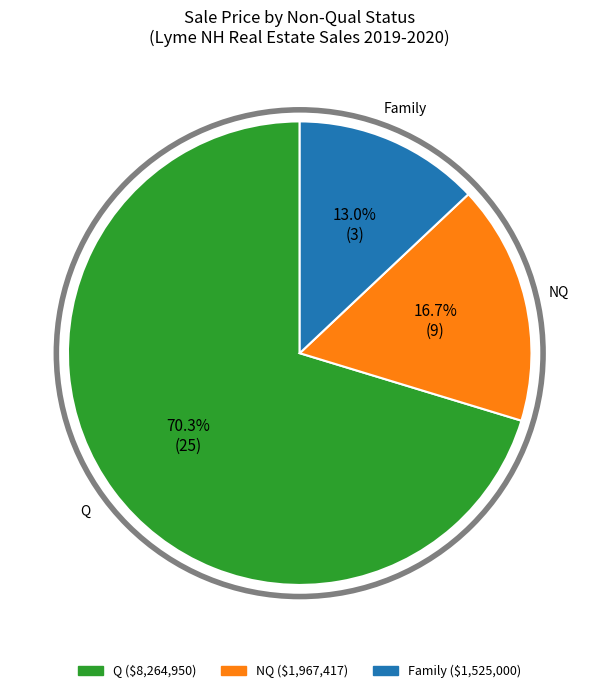

Does any single category account for the majority?

Yes